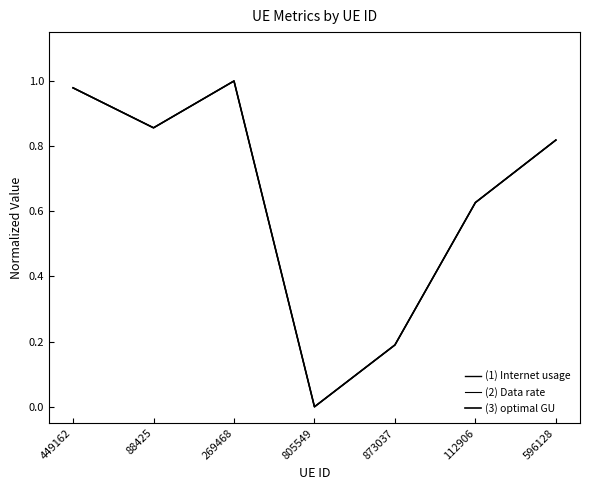

At which category does (3) optimal GU reach its first local valley?

88425